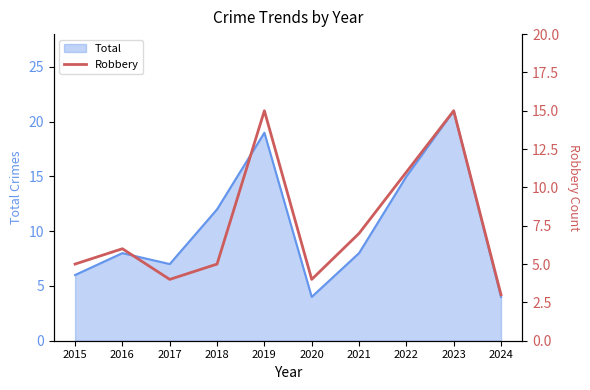

How many points are lower than both their immediate neighbors (excluding endpoints)?

2